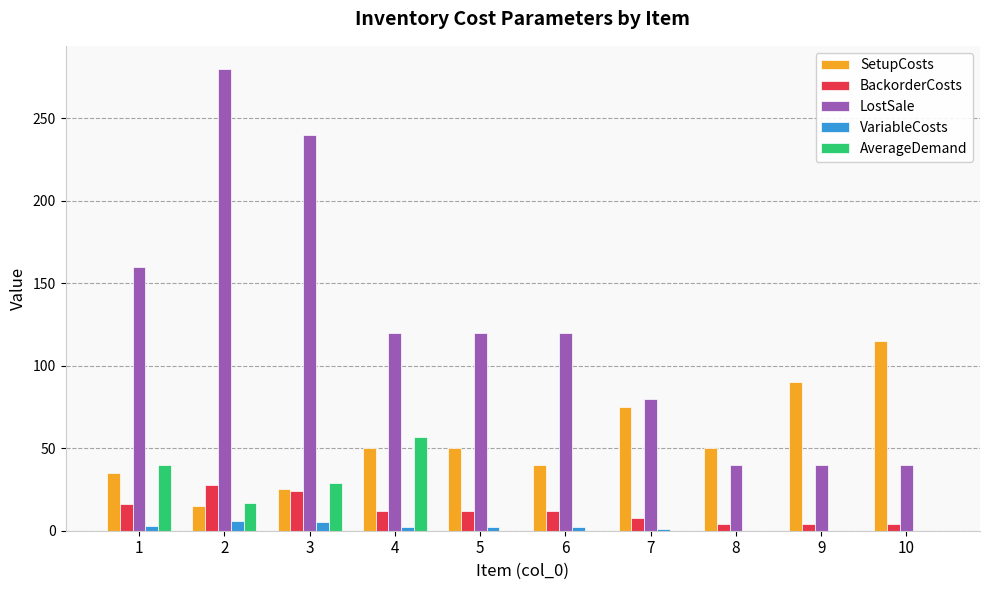

Which series changed the most between 3 and 8?

LostSale